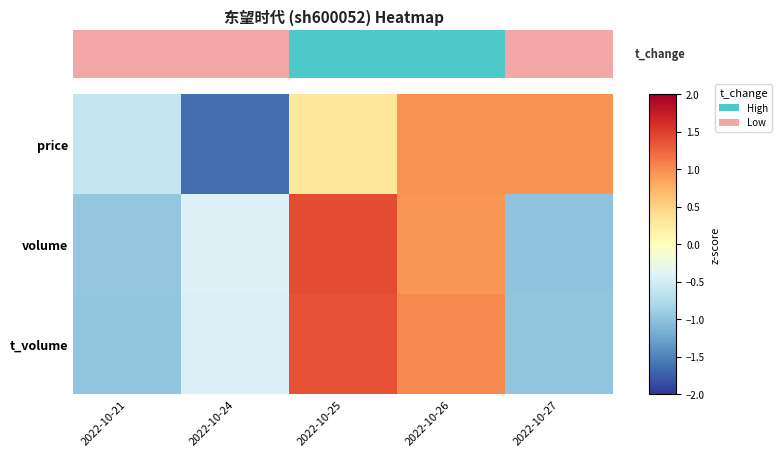

At how many categories does at least one series exceed -1?

5